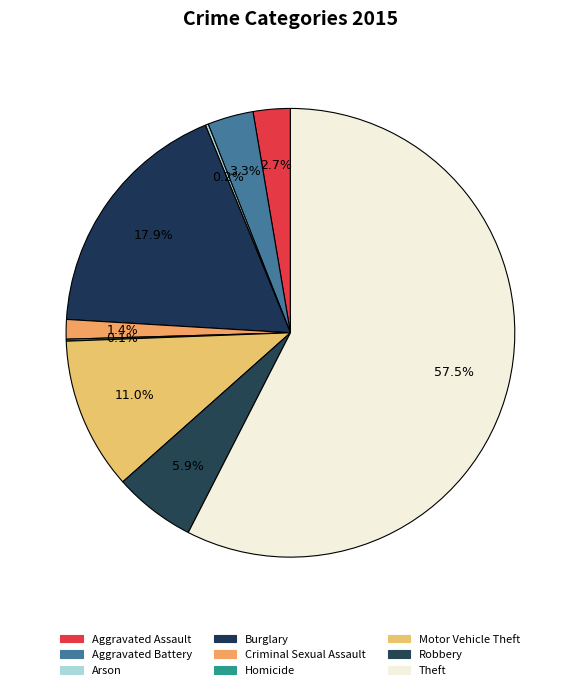

Which has a higher value, Criminal Sexual Assault or Robbery?

Robbery